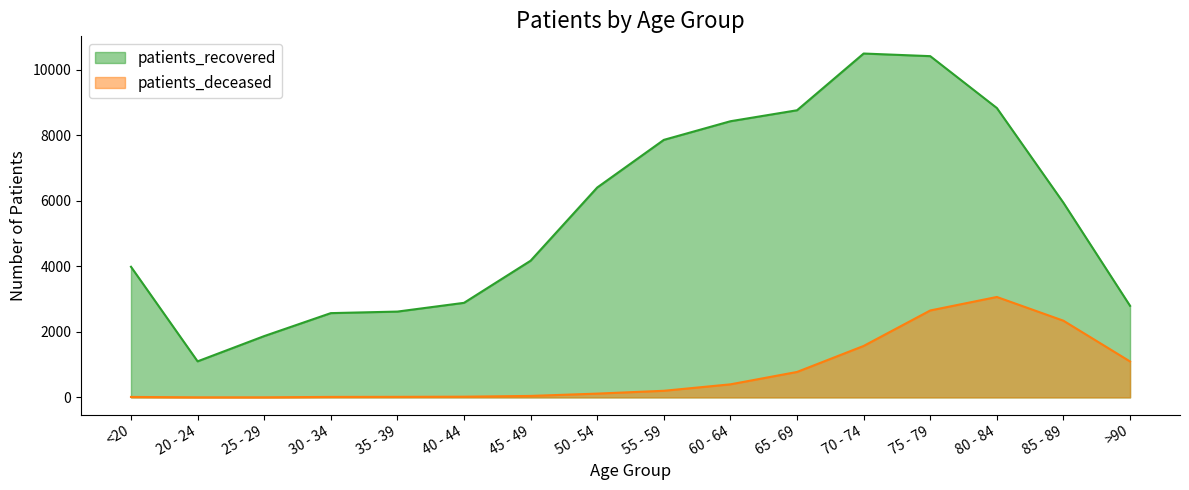

At which category is the sum across all series the highest?

75 - 79